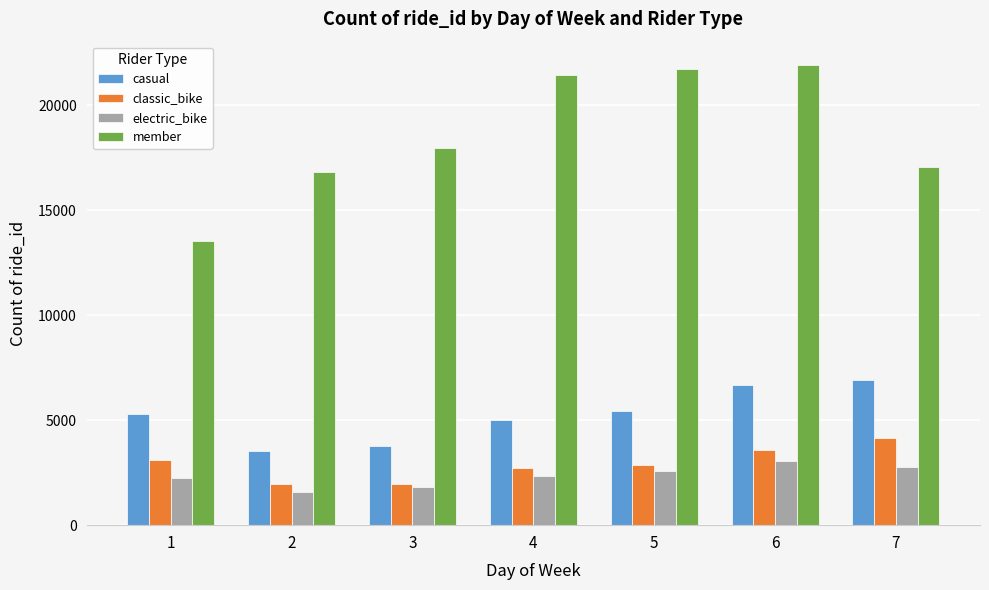

What is the greatest value displayed?

21928